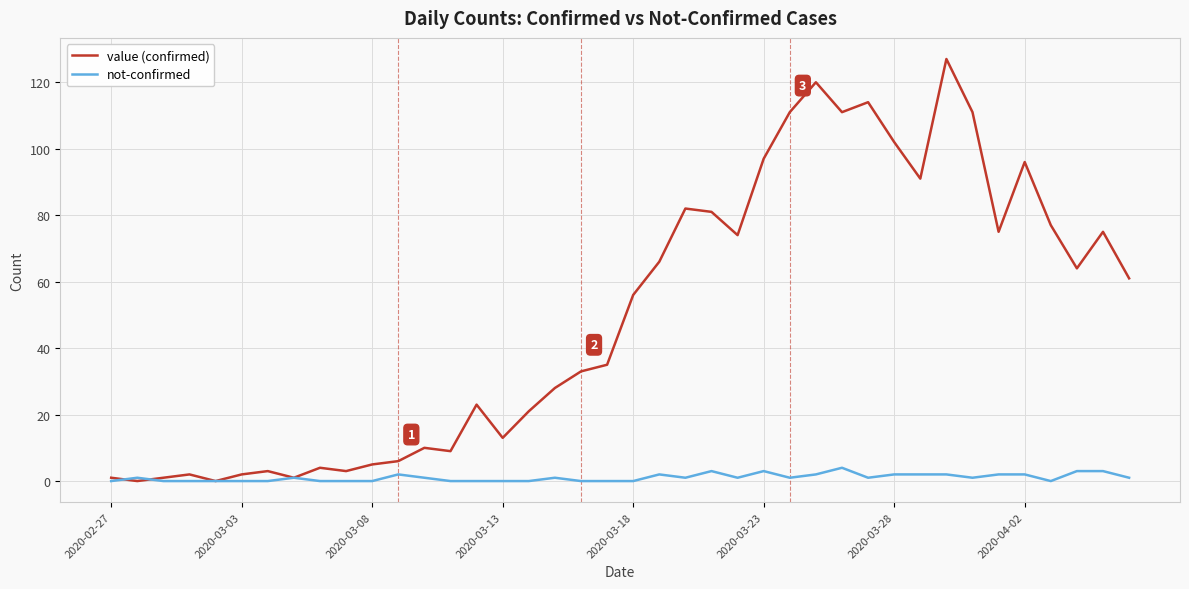

Reading left to right, list all the values displayed in this chart.

value (confirmed): 1	0	1	2	0	2	3	1	4	3	5	6	10	9	23	13	21	28	33	35	56	66	82	81	74	97	111	120	111	114	102	91	127	111	75	96	77	64	75	61
not-confirmed: 0	1	0	0	0	0	0	1	0	0	0	2	1	0	0	0	0	1	0	0	0	2	1	3	1	3	1	2	4	1	2	2	2	1	2	2	0	3	3	1